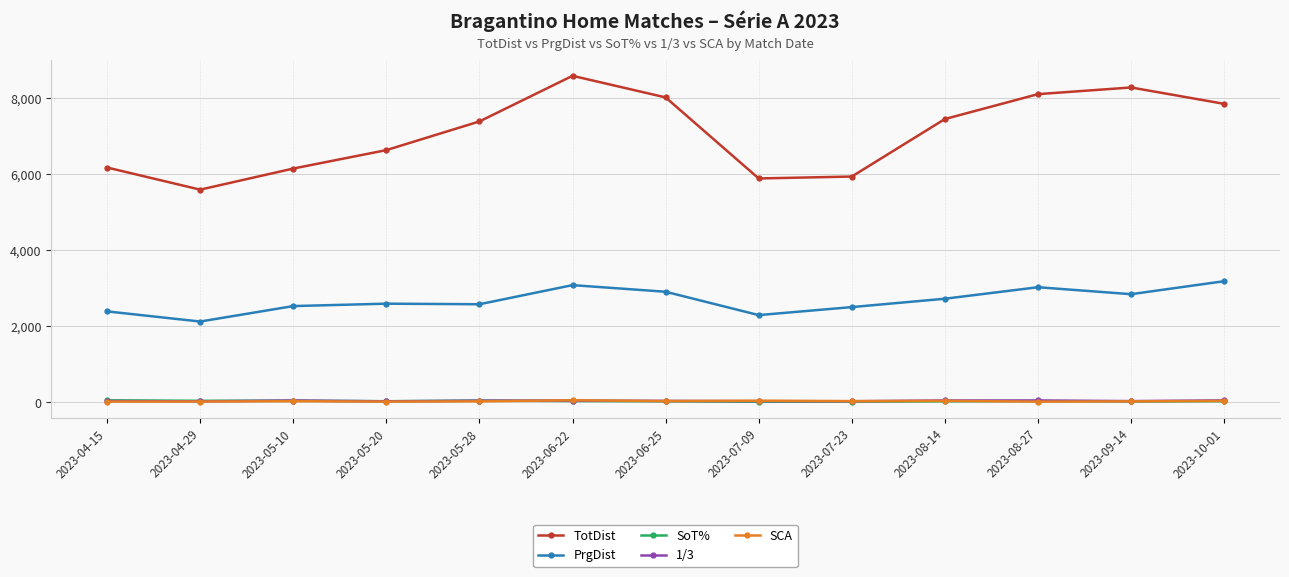

At how many categories does at least one series exceed 7915?

4